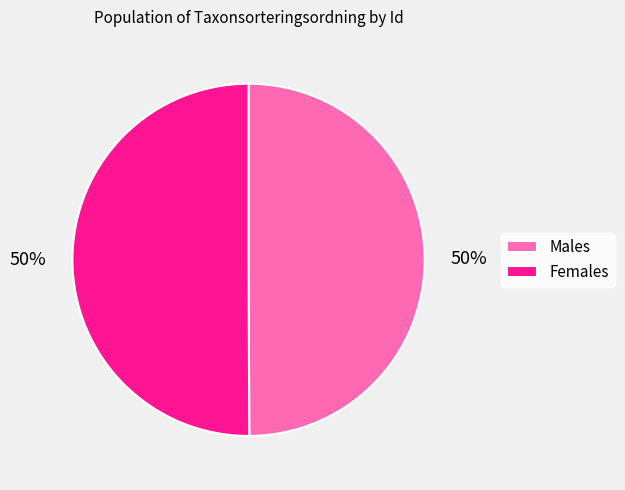

Combined, do Males and Females account for over 50%?

Yes